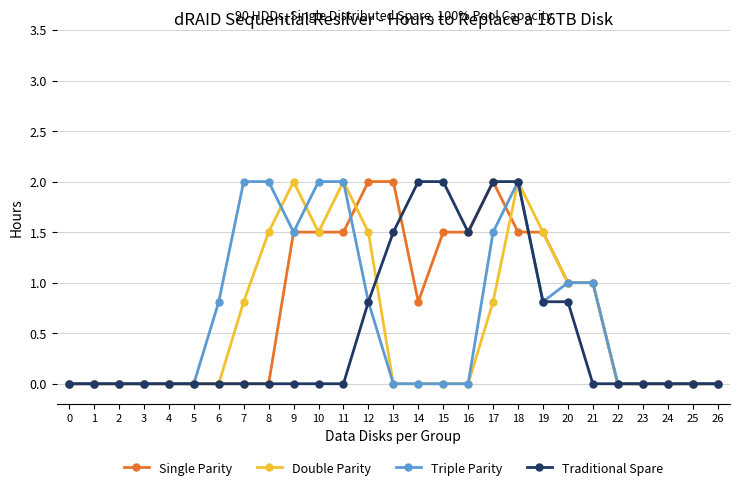

What is the value of the Single Parity point at the 14th from the left?

2.0